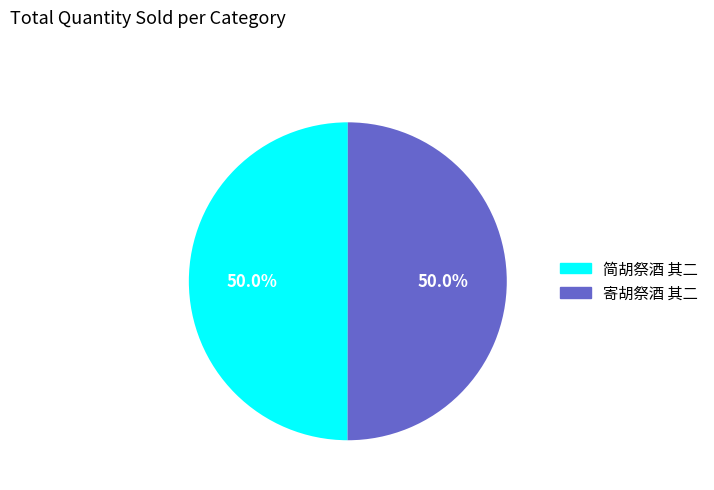

How many segments does this pie chart have?

2